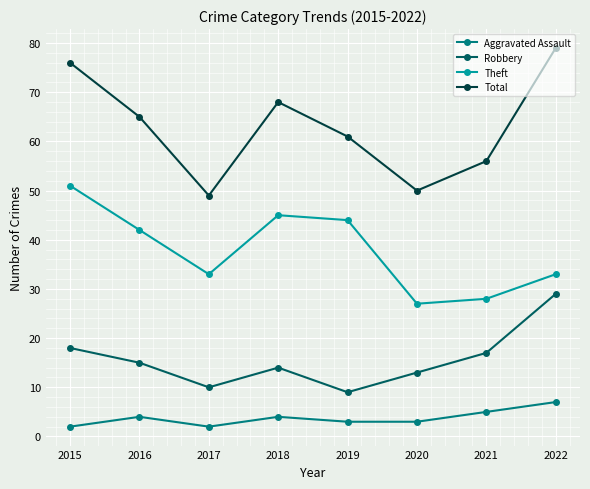

List the series in order of their overall mean, lowest first.

Aggravated Assault, Robbery, Theft, Total